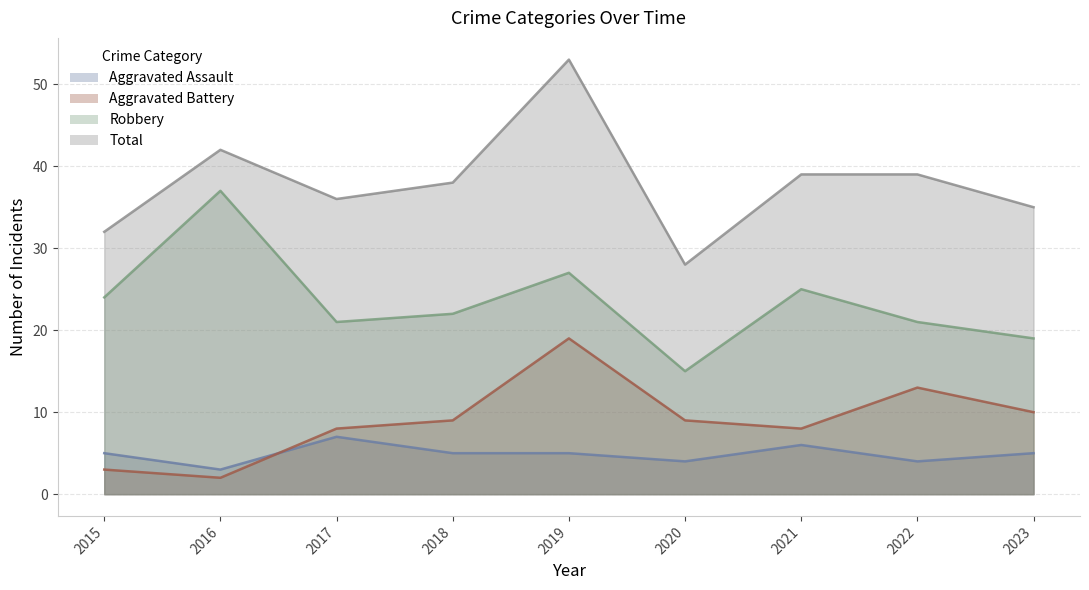

Reading right to left, transcribe all the data shown in this chart.

Aggravated Assault: 5	4	6	4	5	5	7	3	5
Aggravated Battery: 10	13	8	9	19	9	8	2	3
Robbery: 19	21	25	15	27	22	21	37	24
Total: 35	39	39	28	53	38	36	42	32